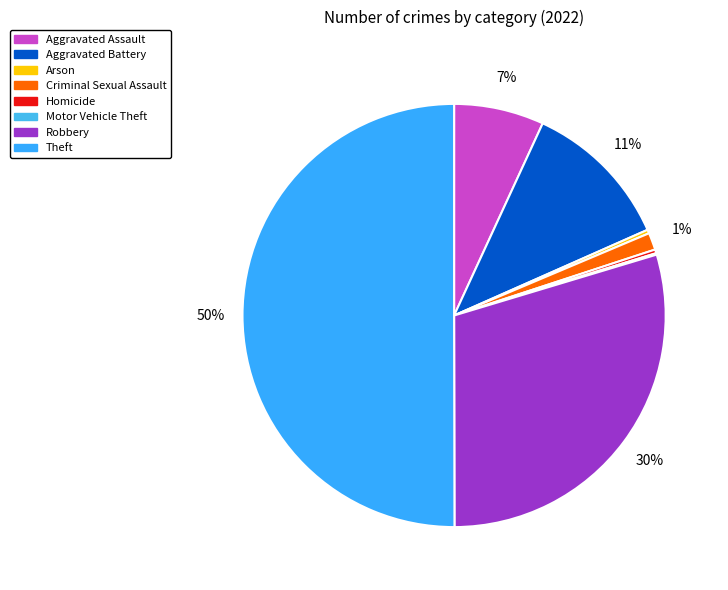

Is Theft the majority of the pie?

Yes